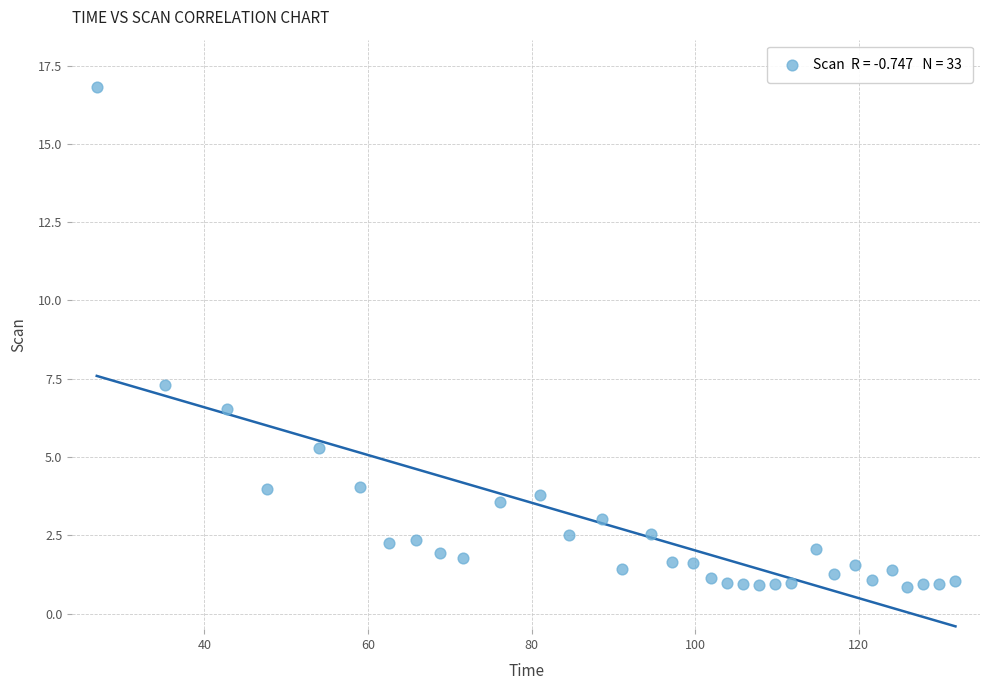

What Y value in the scatter plot is closest to 8?

7.3